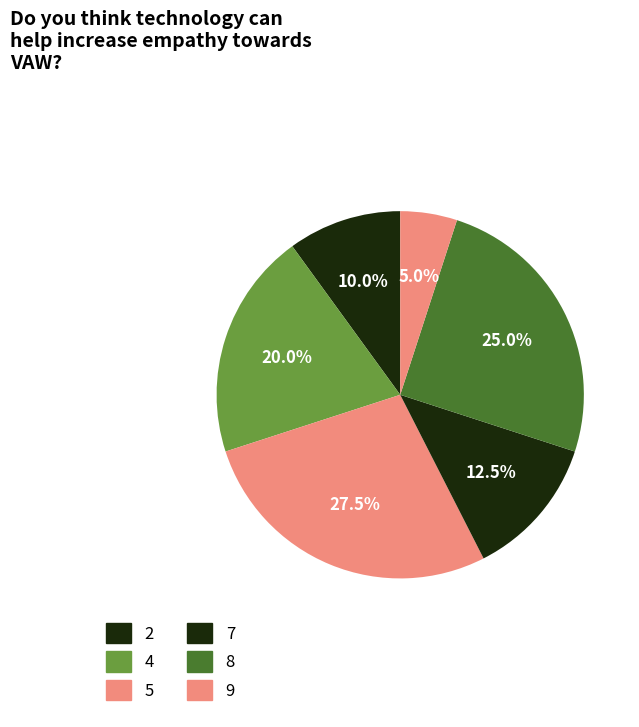

Rank the categories by value from highest to lowest.

5, 8, 4, 7, 2, 9